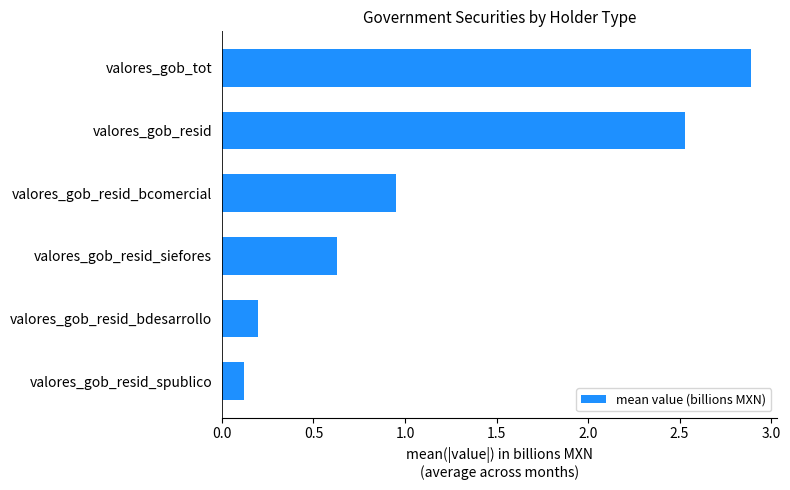

The value at valores_gob_tot is 2.9. True or false?

True